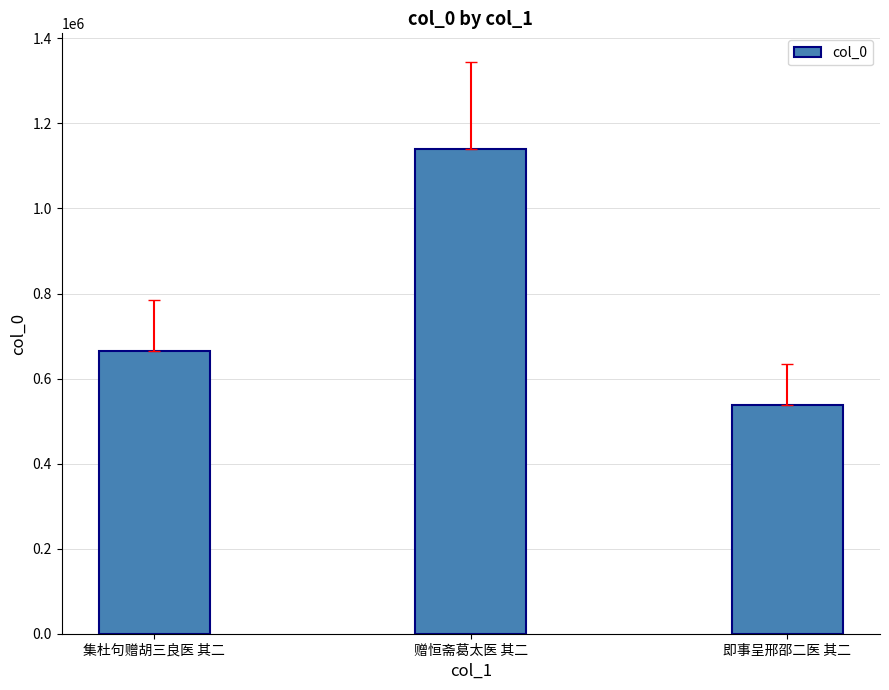

What is the average value?

780603